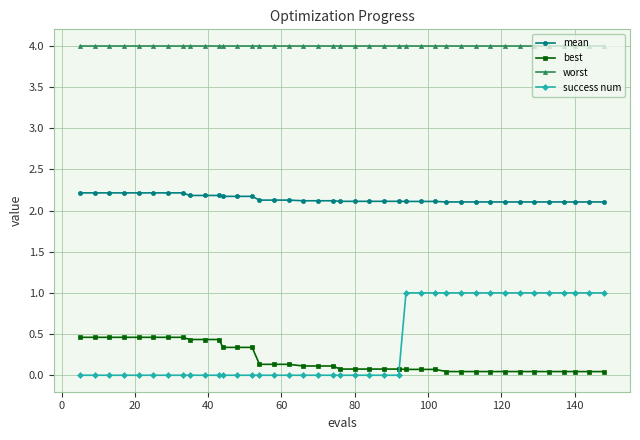

Is this an area chart (filled region under the line)?

No